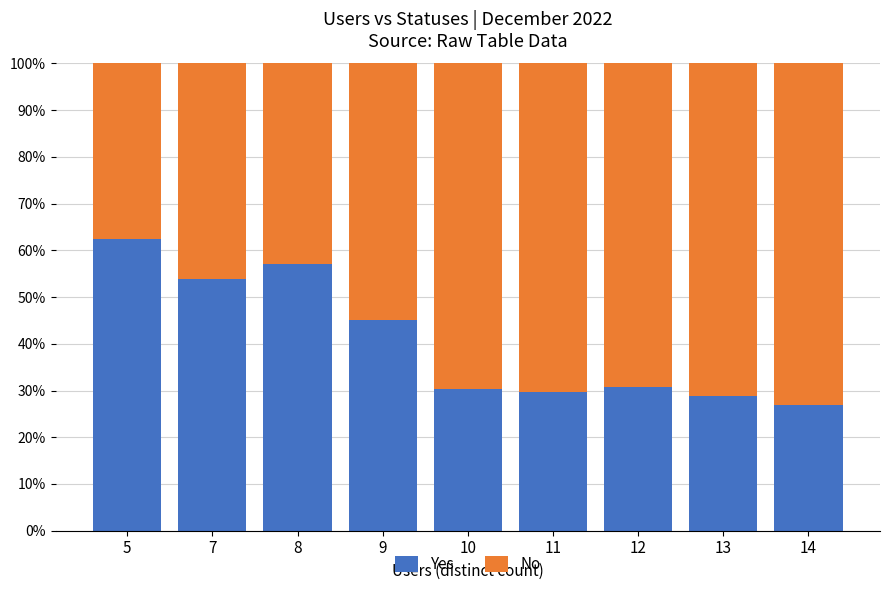

Are the bars horizontal?

No